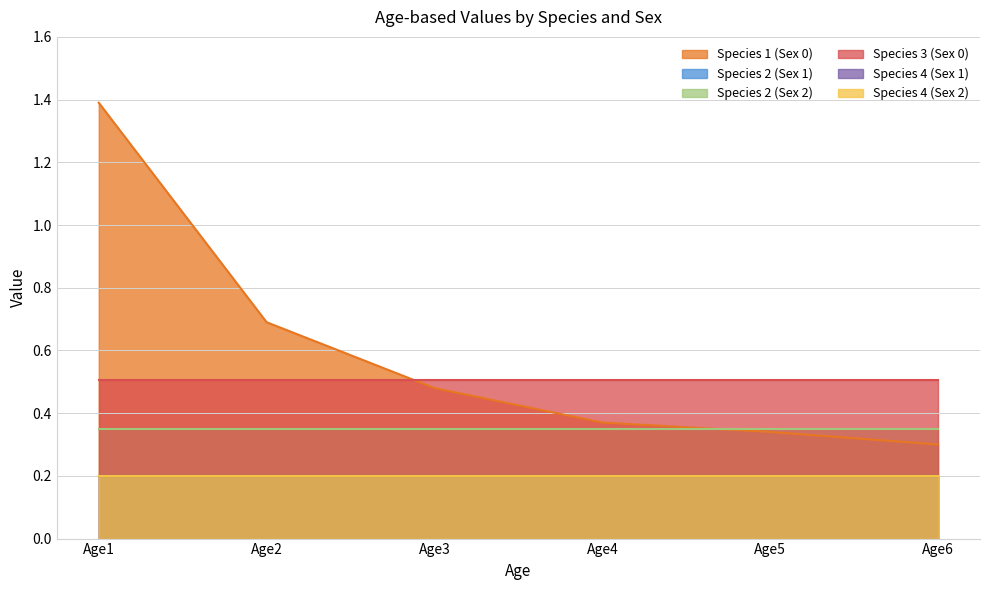

Where is Species 1 (Sex 0) nearest to the value 0?

Age6